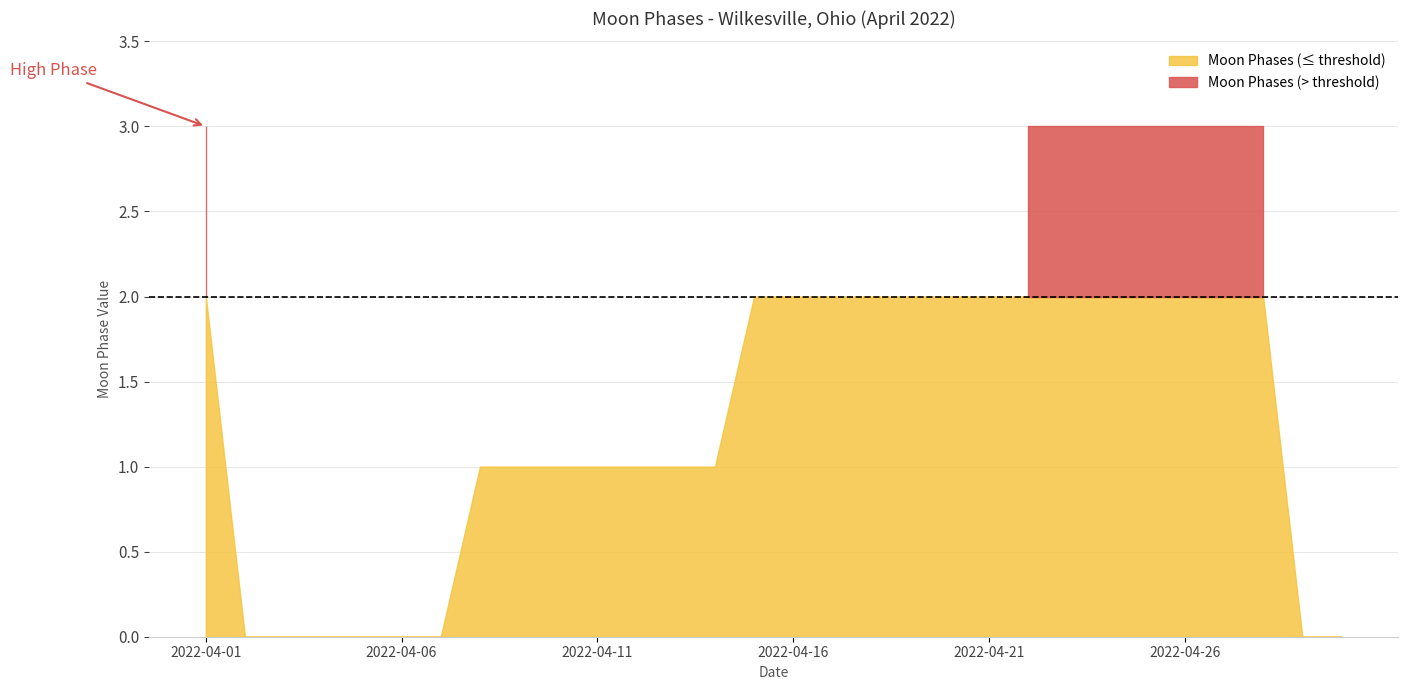

List the labels in order of value, largest first.

2022-04-01, 2022-04-22, 2022-04-23, 2022-04-24, 2022-04-25, 2022-04-26, 2022-04-27, 2022-04-28, 2022-04-15, 2022-04-16, 2022-04-17, 2022-04-18, 2022-04-19, 2022-04-20, 2022-04-21, 2022-04-08, 2022-04-09, 2022-04-10, 2022-04-11, 2022-04-12, 2022-04-13, 2022-04-14, 2022-04-02, 2022-04-03, 2022-04-04, 2022-04-05, 2022-04-06, 2022-04-07, 2022-04-29, 2022-04-30